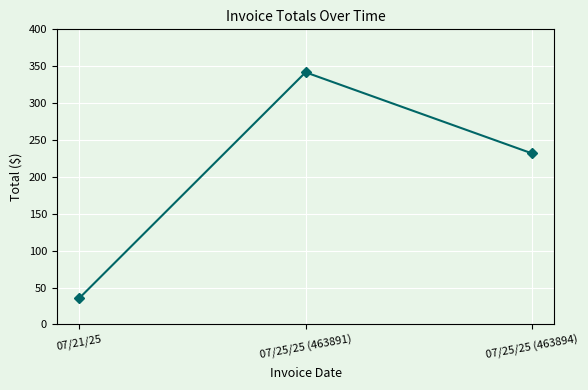

What is the sum of all values?

609.5